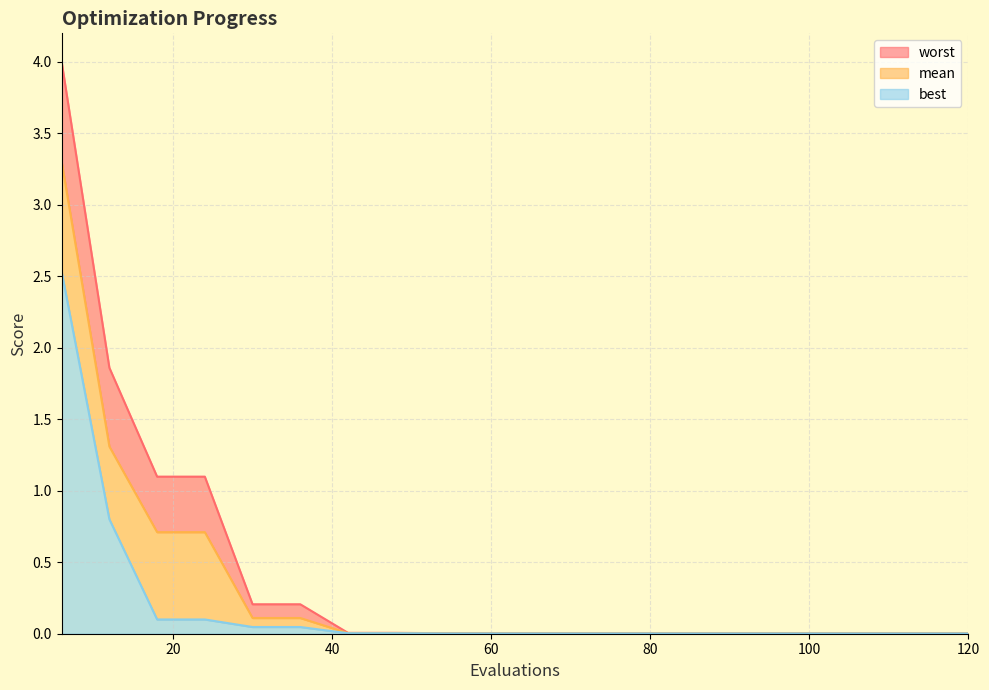

What is the average value of the worst series?

0.4